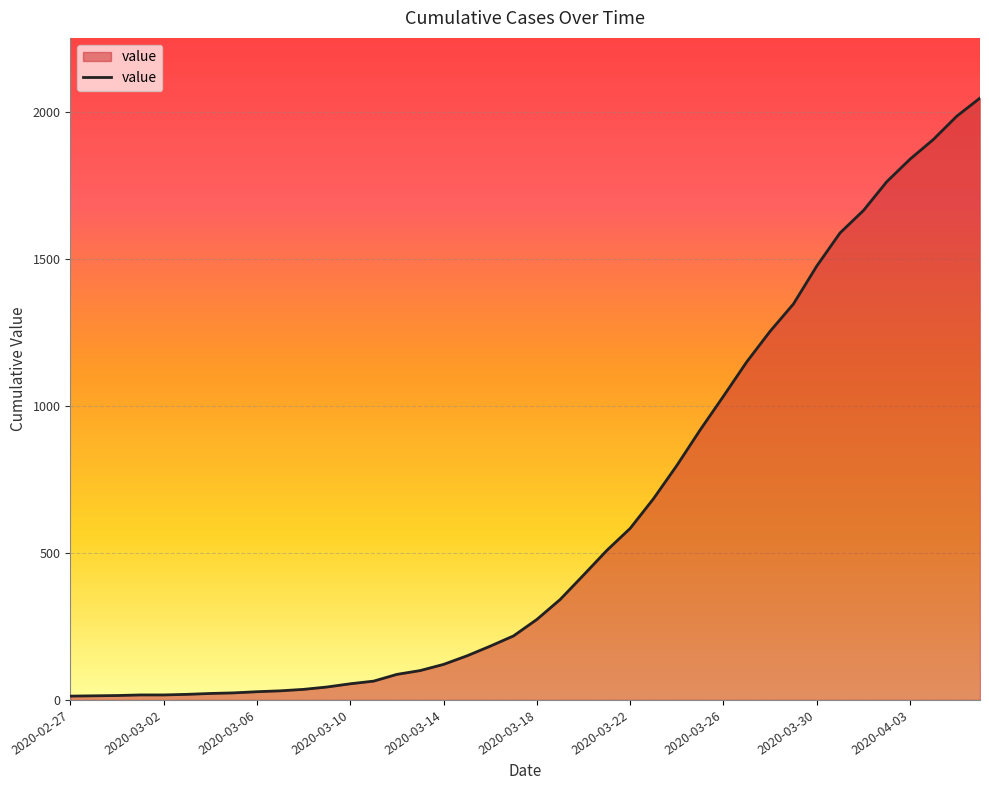

Which category has the lowest value across all series?

2020-02-27